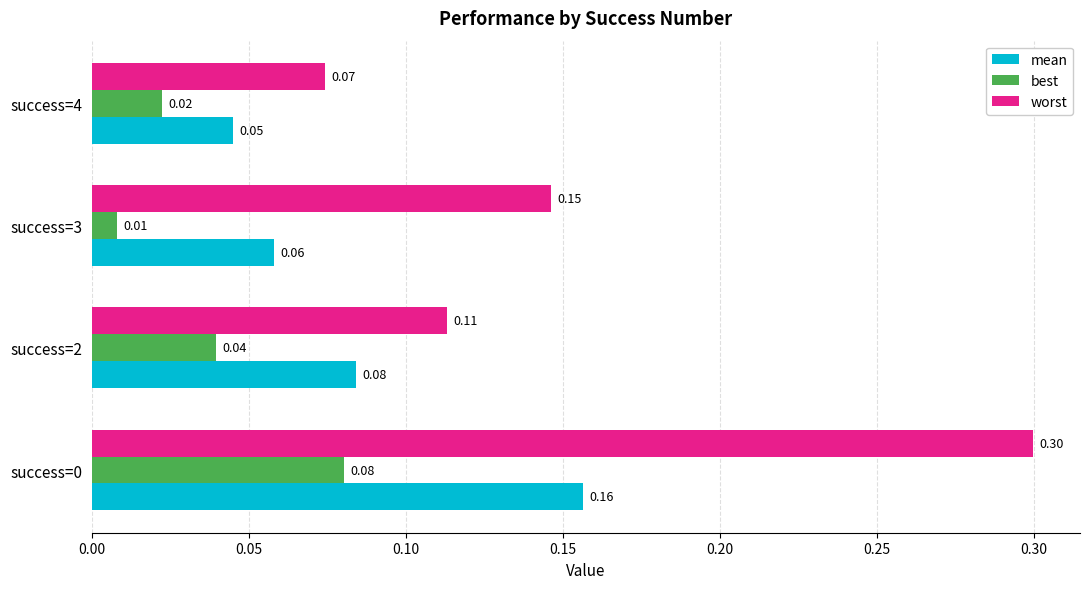

What is the sum of all worst values?

0.6